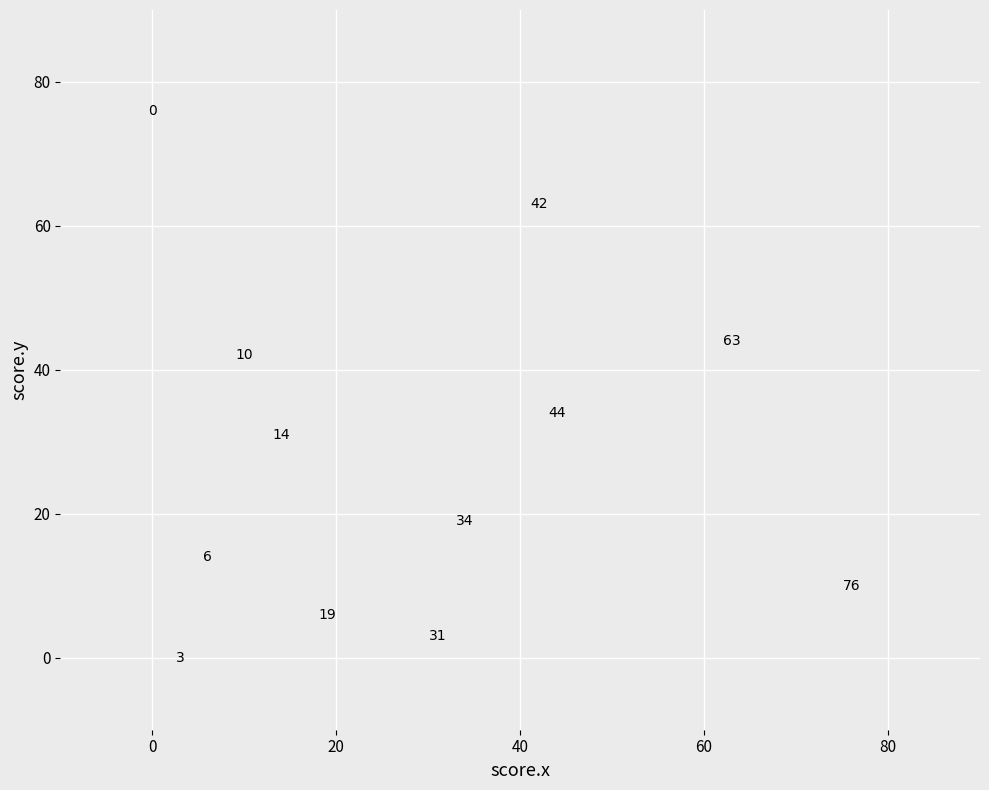

What is the range of Y values (max minus min)?

76